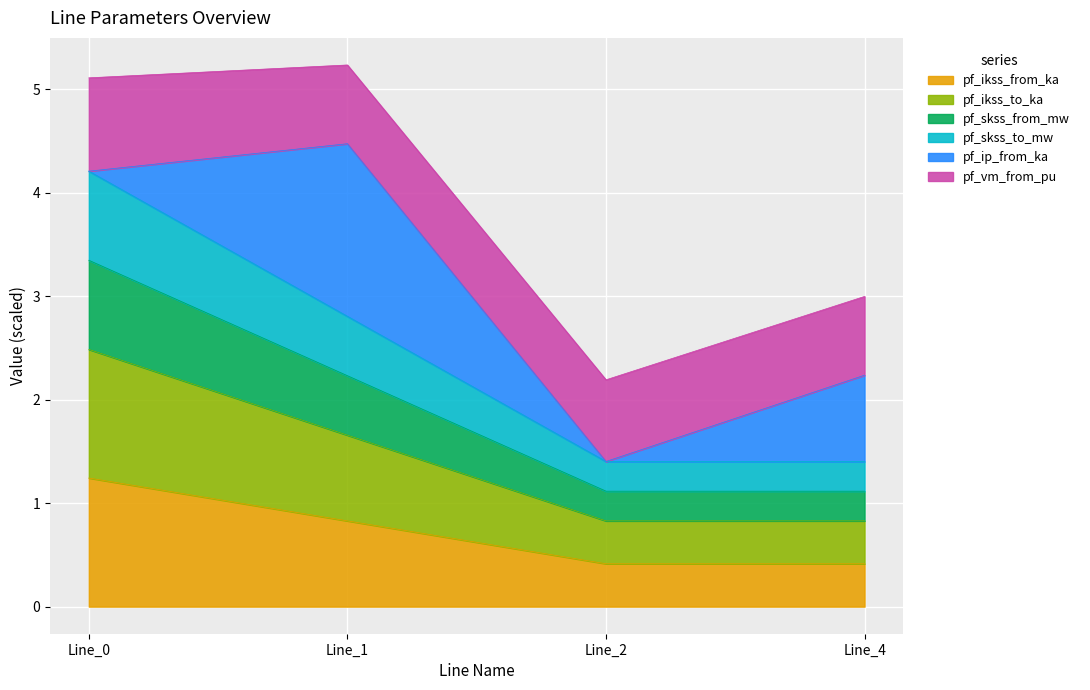

In pf_ikss_from_ka, how many points are lower than both neighbors (excluding endpoints)?

1